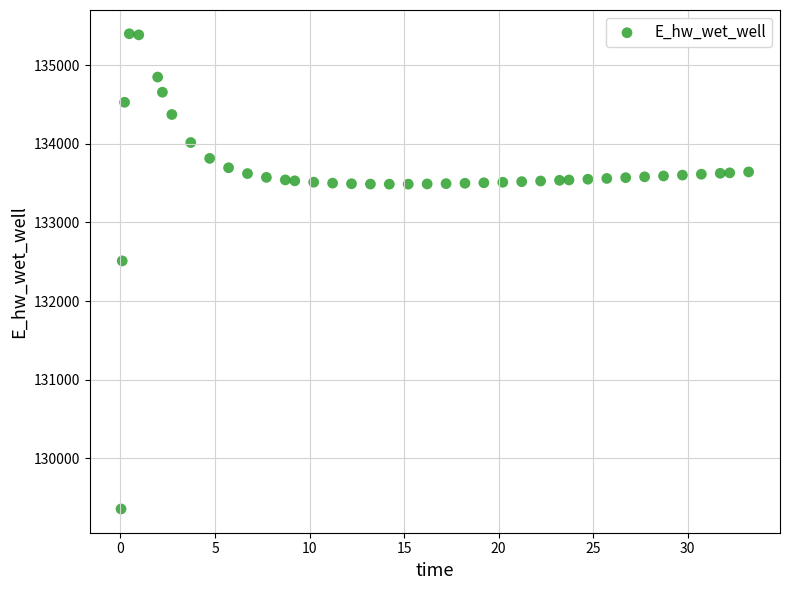

What Y value in the scatter plot is closest to 132377?

132510.6